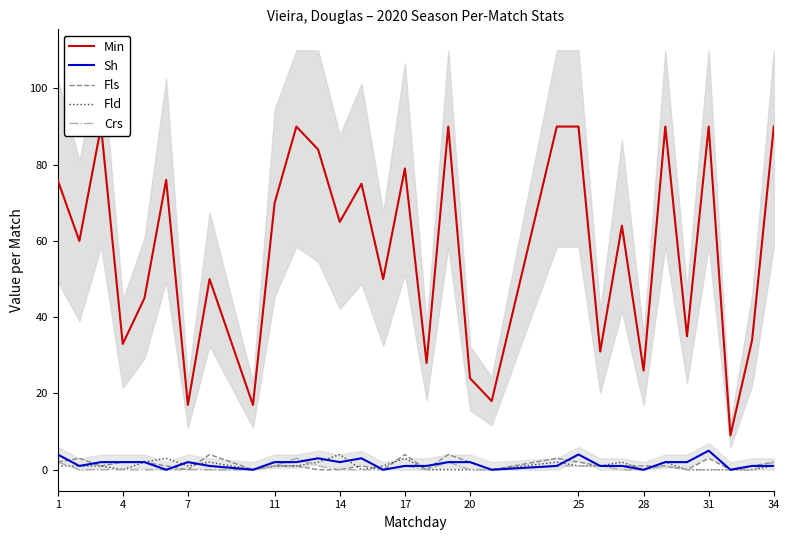

What are all the series names shown in the legend?

Min, Sh, Fls, Fld, Crs